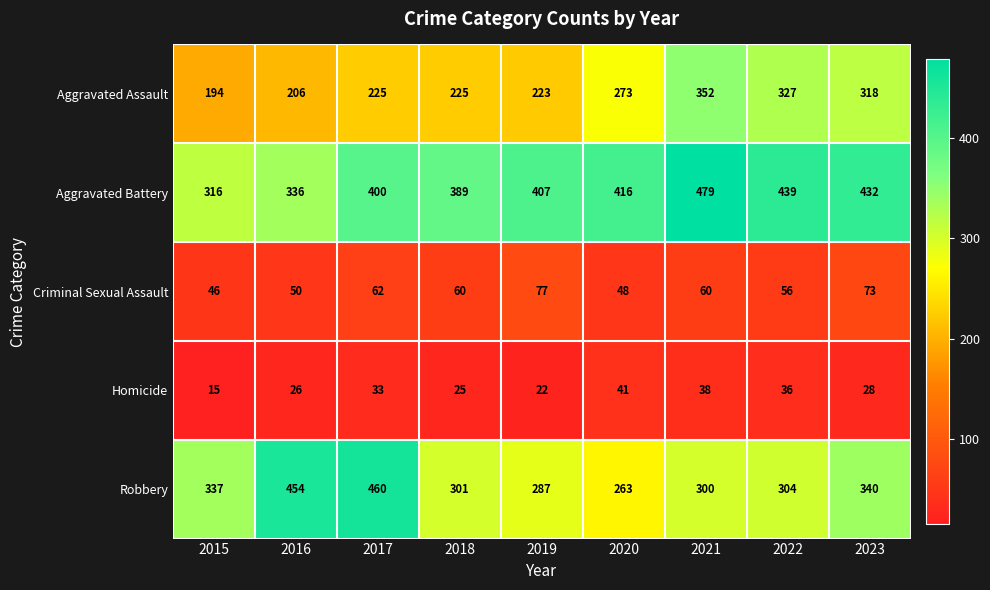

Which series has the largest range (max minus min)?

Robbery